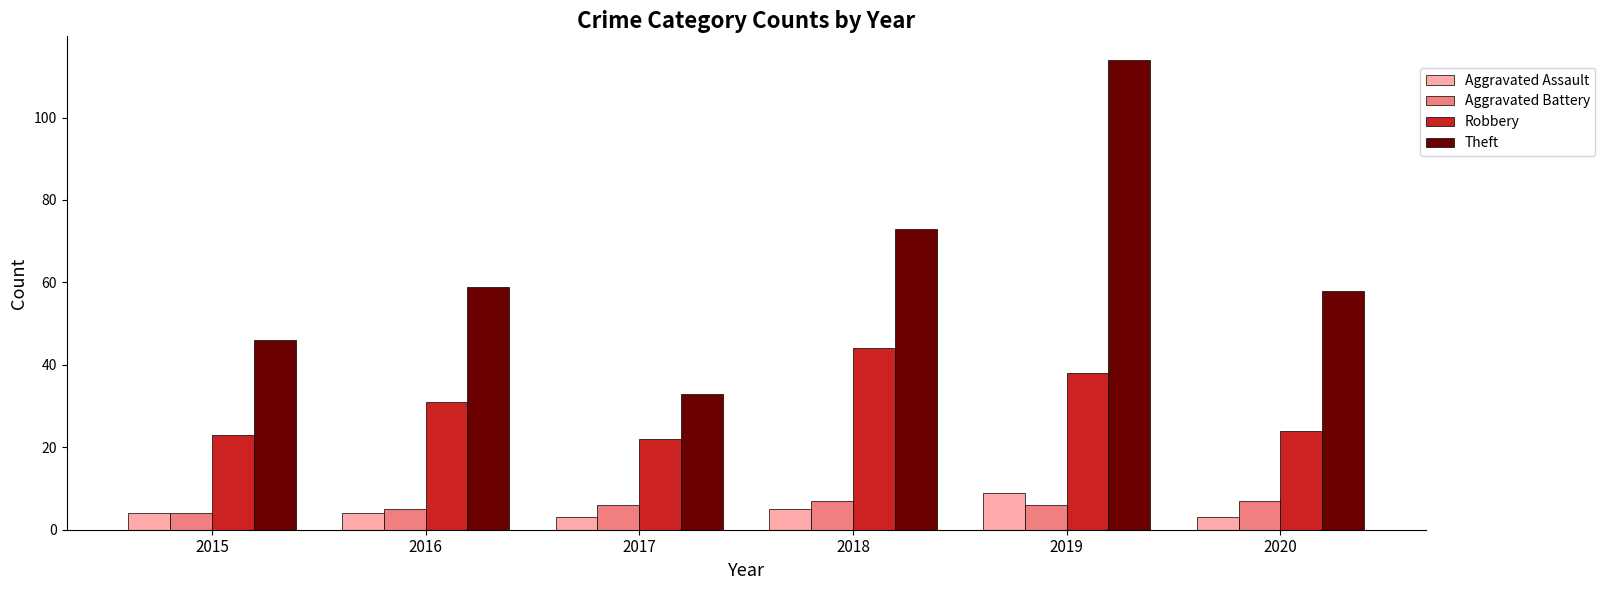

True or false: Aggravated Assault has a value of 3 at 2020.

True